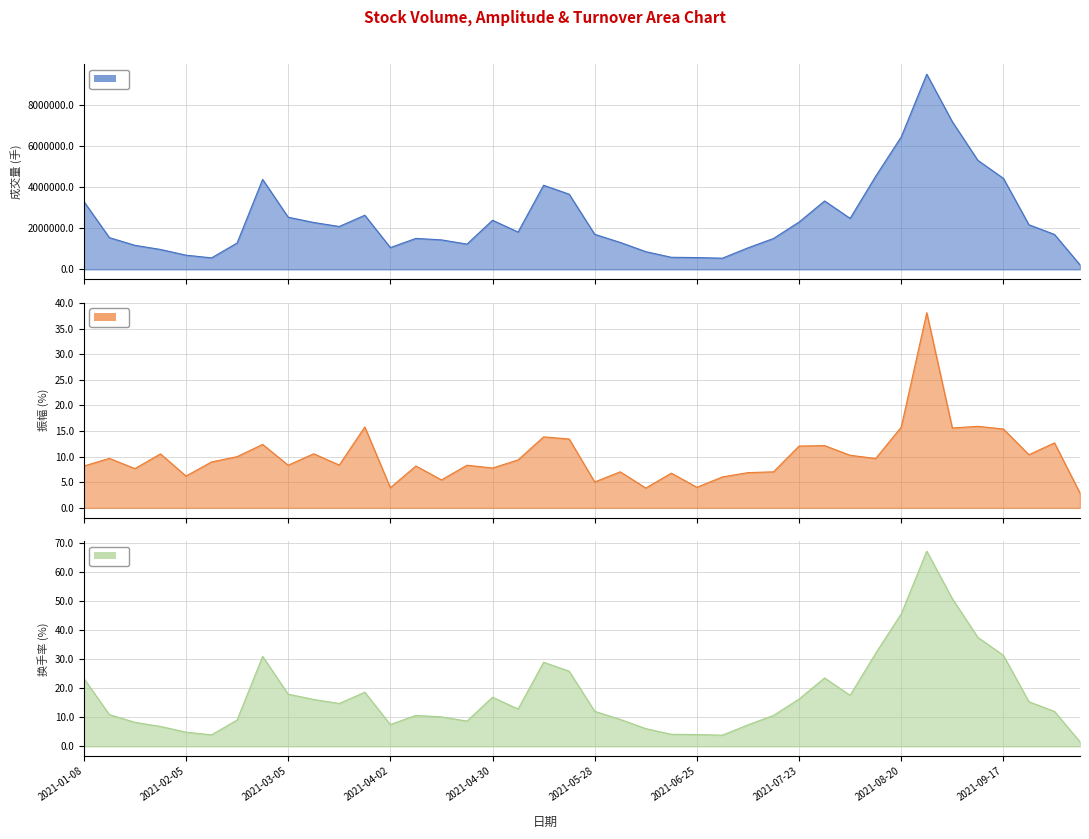

True or false: 振幅 and 成交量 intersect in this chart.

False